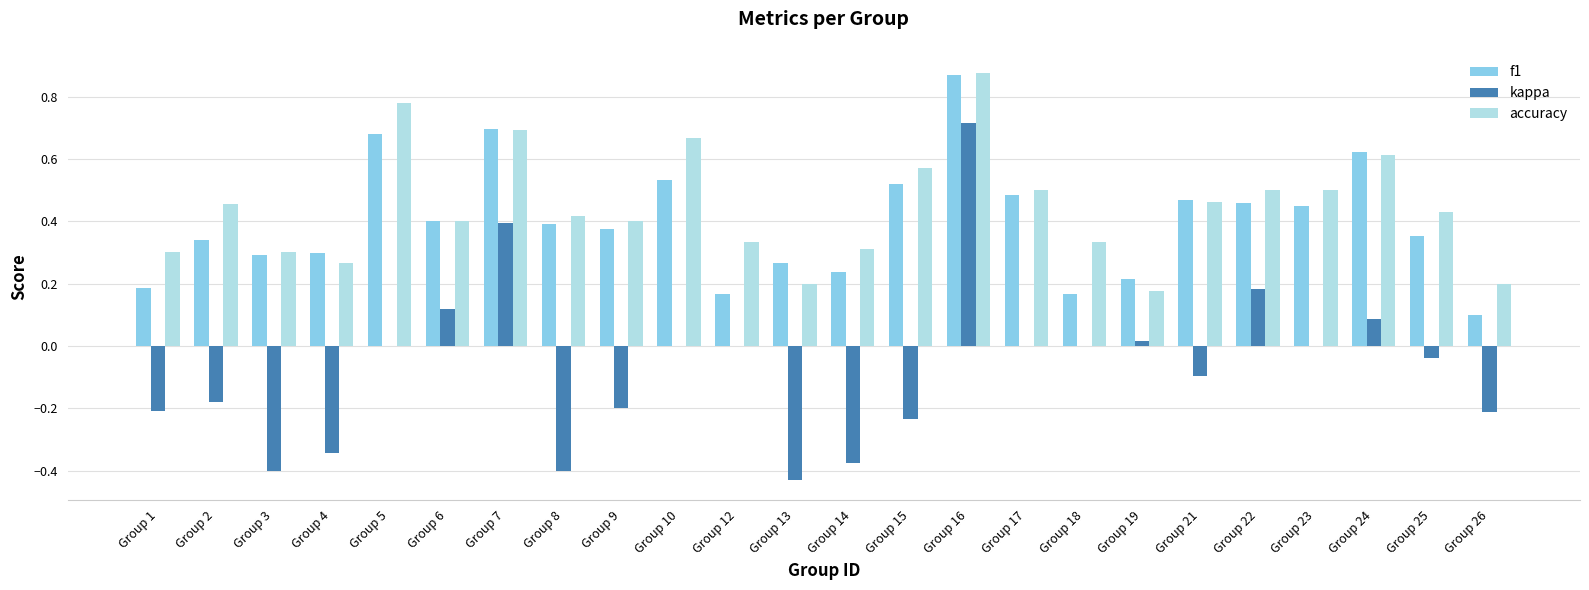

True or false: kappa has a value of -0.3 at Group 9.

False